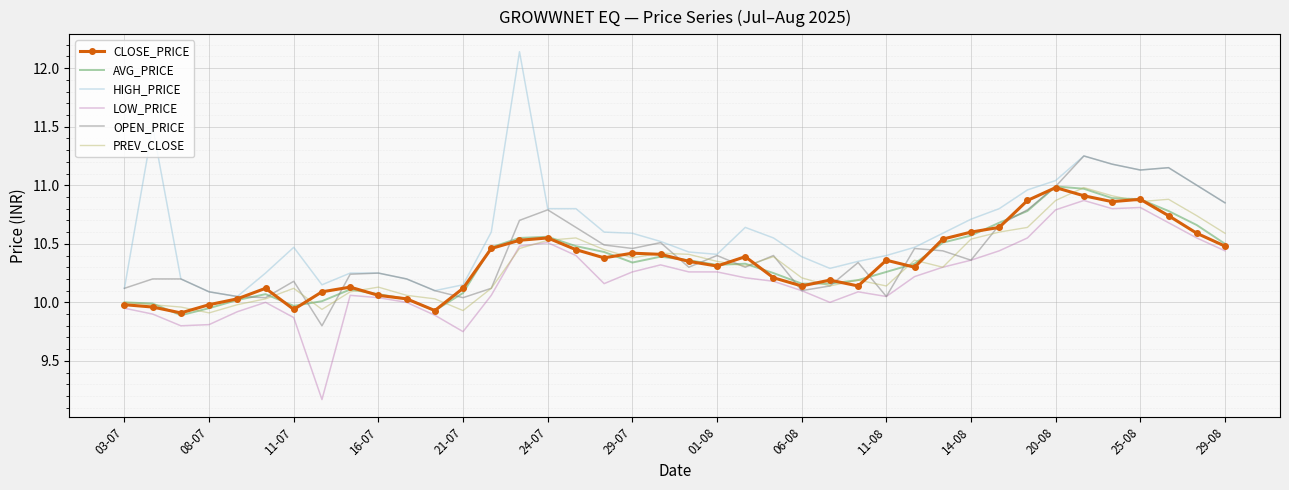

Which series has the widest spread of values?

HIGH_PRICE